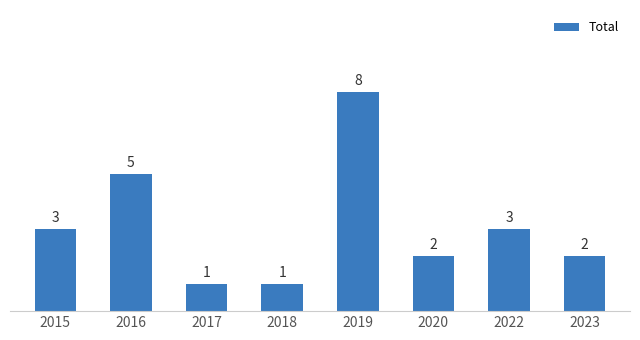

Approximately how many times larger is the value at 2023 compared to 2022?

0.7